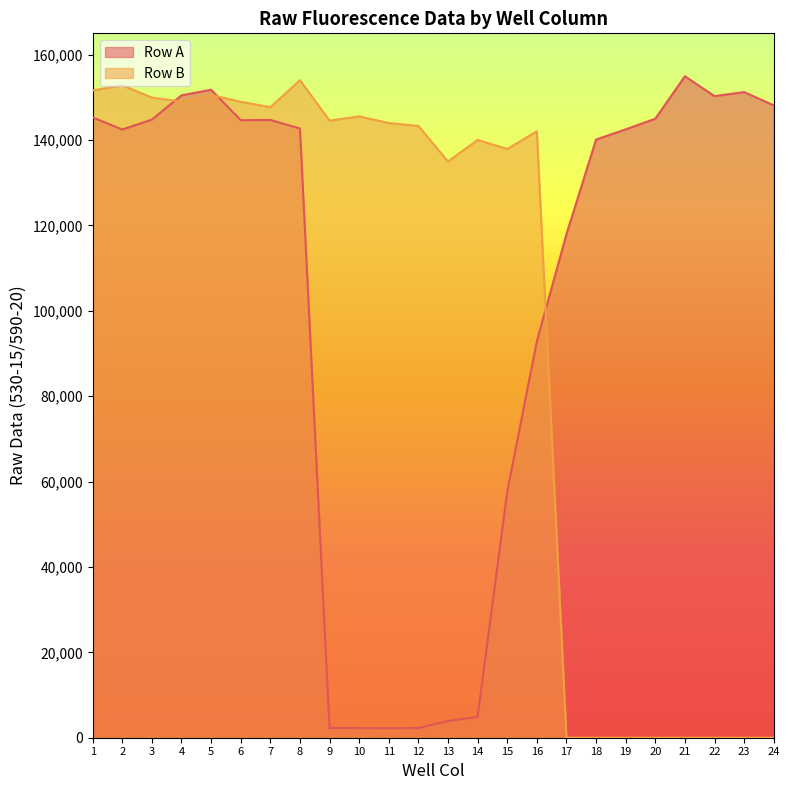

Where is Row B nearest to the value 77018?

13